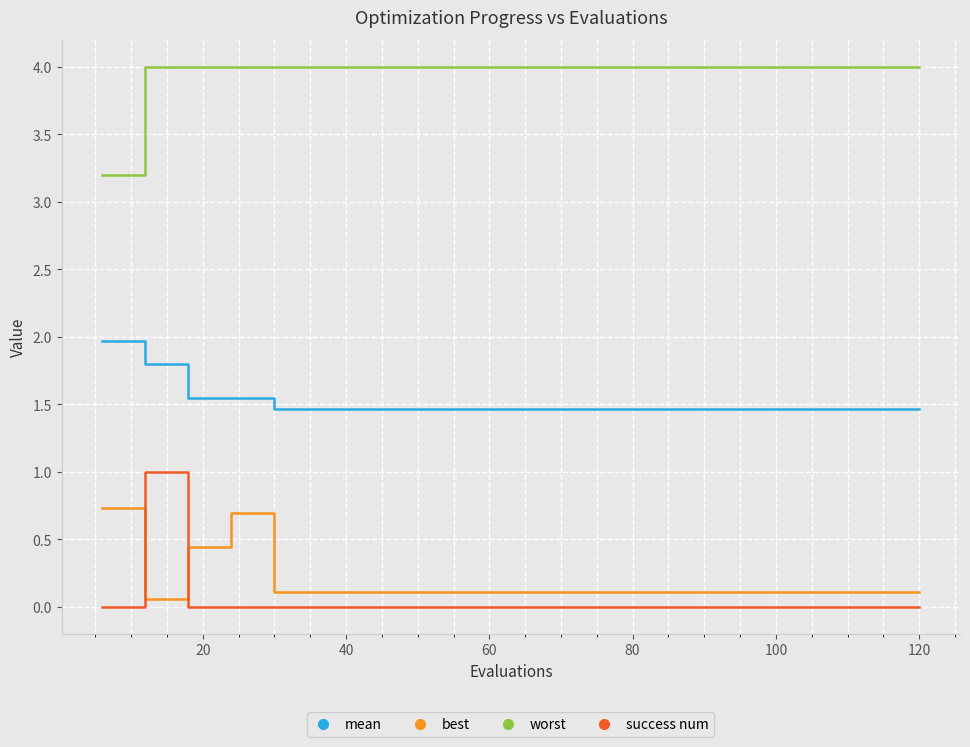

True or false: worst and mean cross at least once.

False